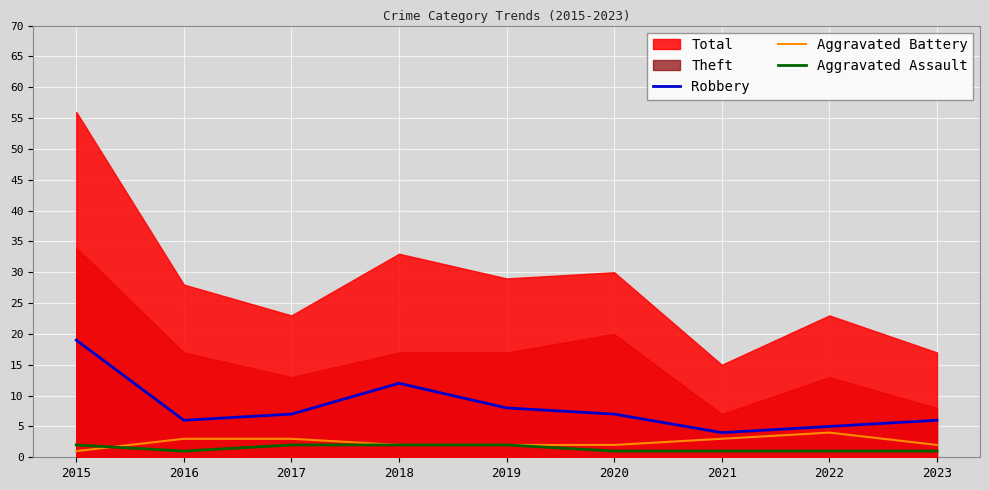

The Robbery series shows 7 at 2017. True or false?

True